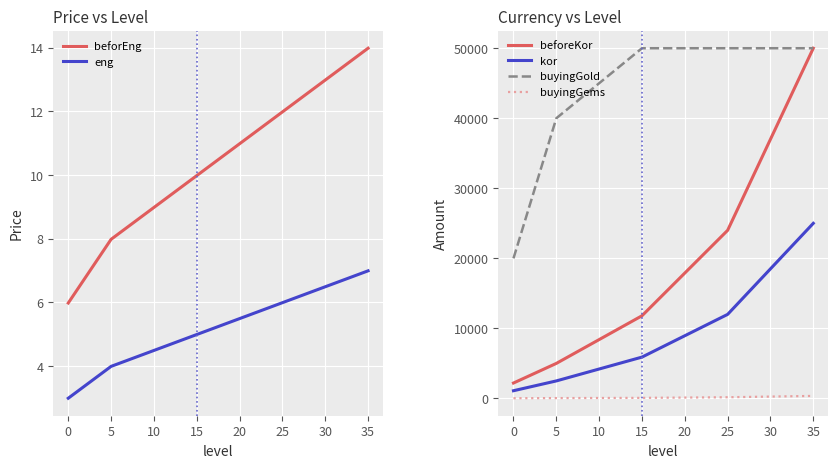

The value of beforeKor at 35 is 26743. True or false?

False